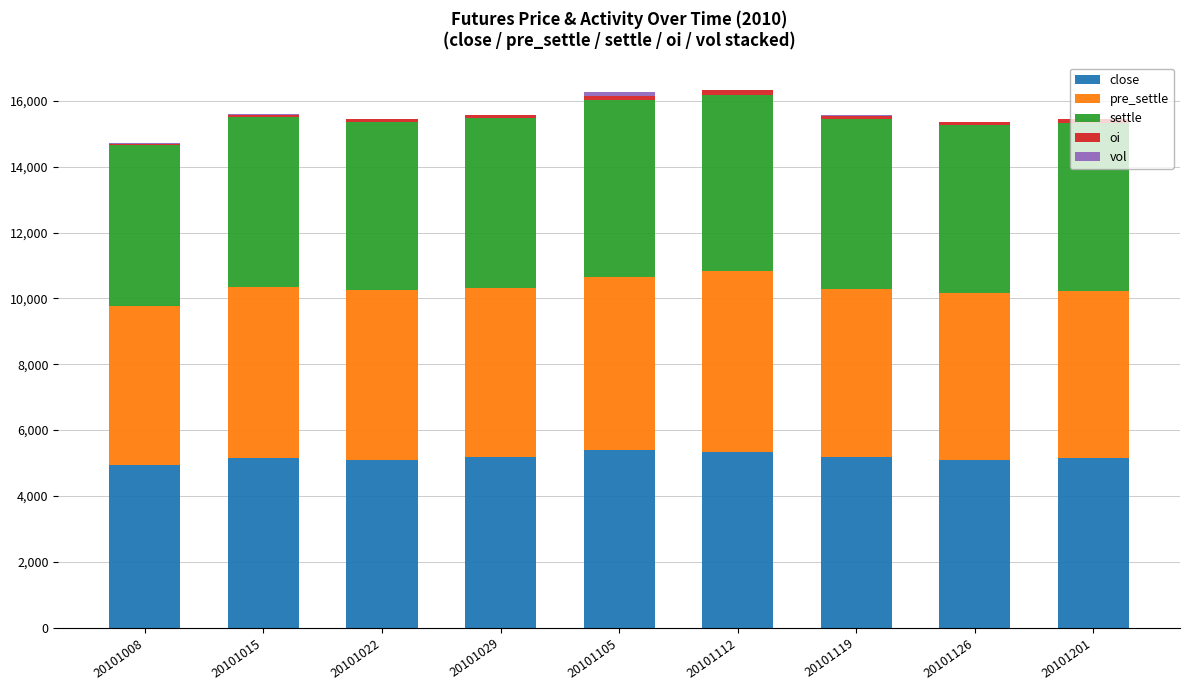

What is the maximum value for close?

5400